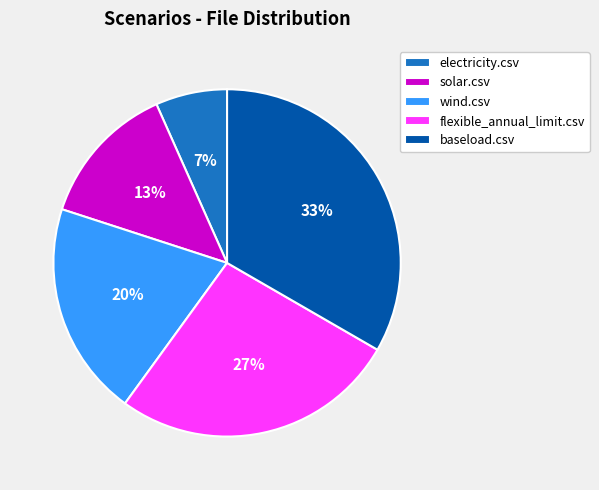

What is the smallest slice in the pie chart?

electricity.csv